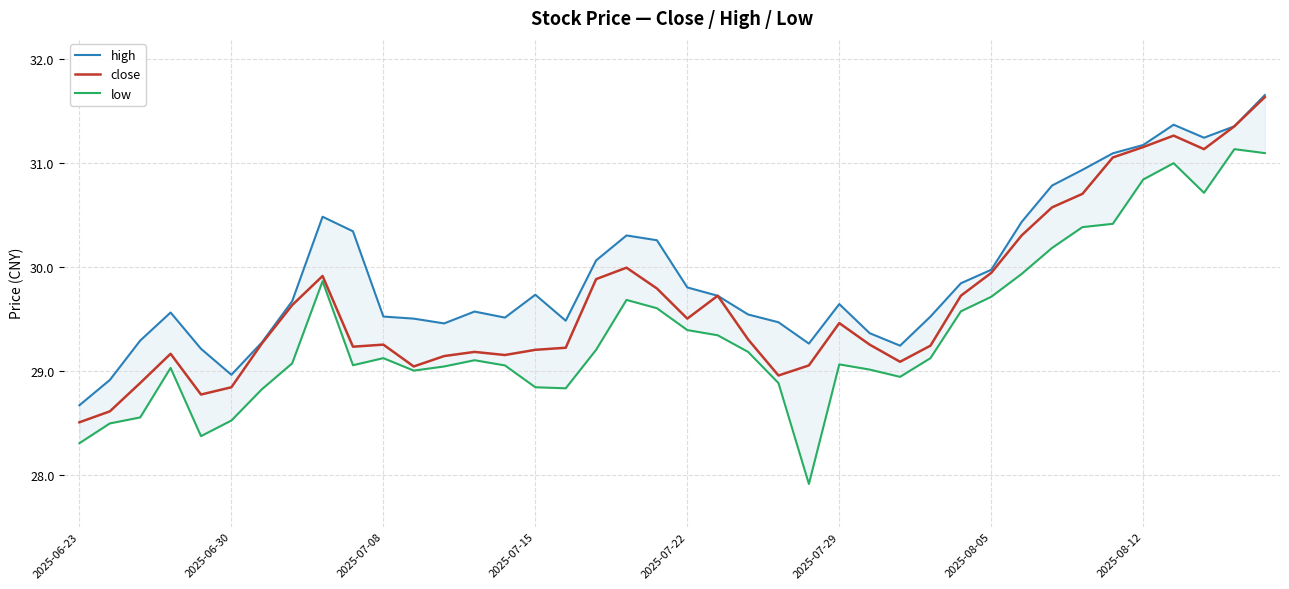

Does the chart have visible grid lines?

Yes